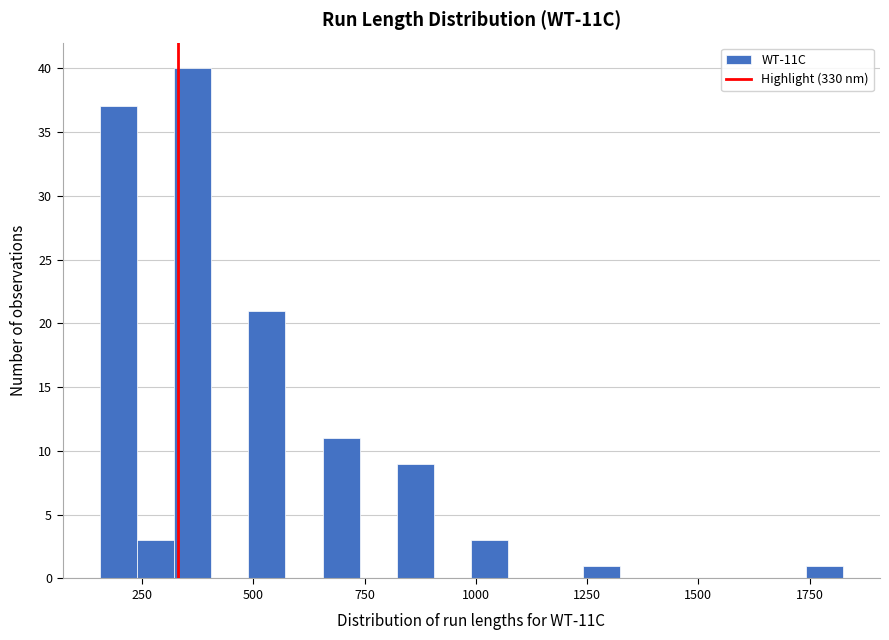

Around what value on the x-axis is the tallest bar? Give the approximate position of its centre, as read against the axis.

350